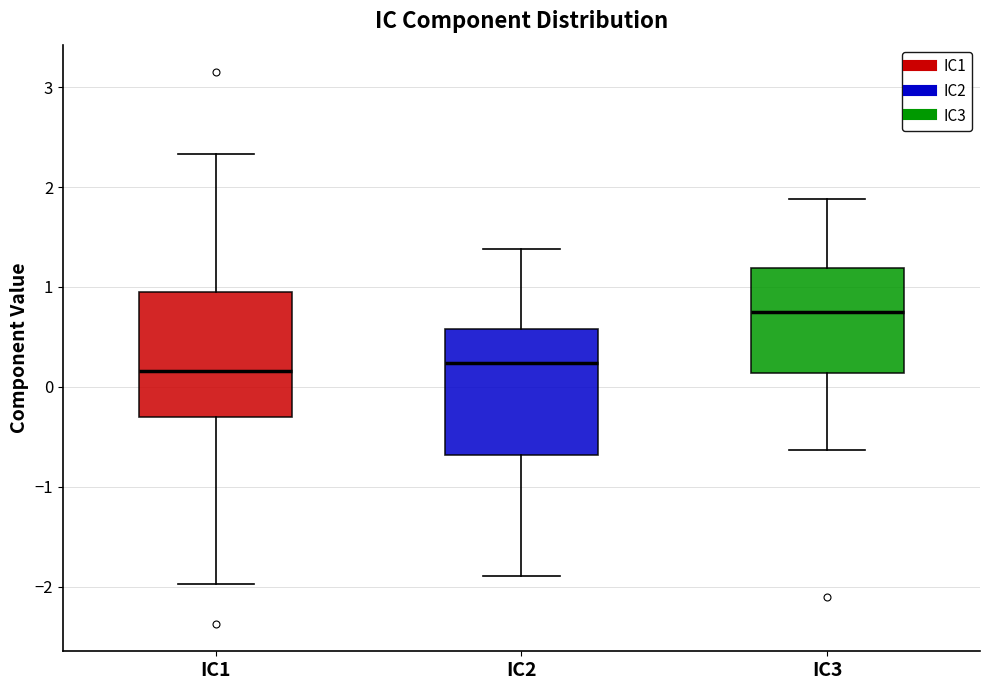

Which box's median line is the highest?

IC3